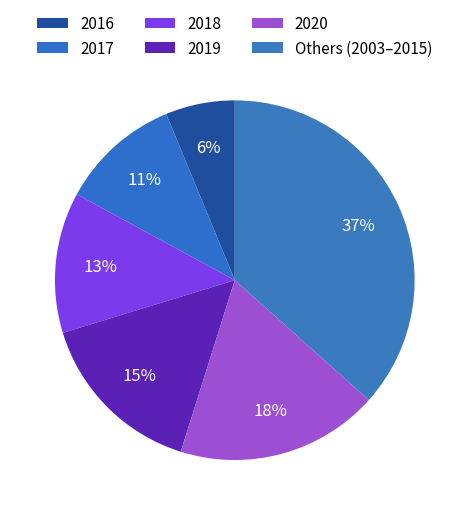

Count the number of slices in the pie.

6